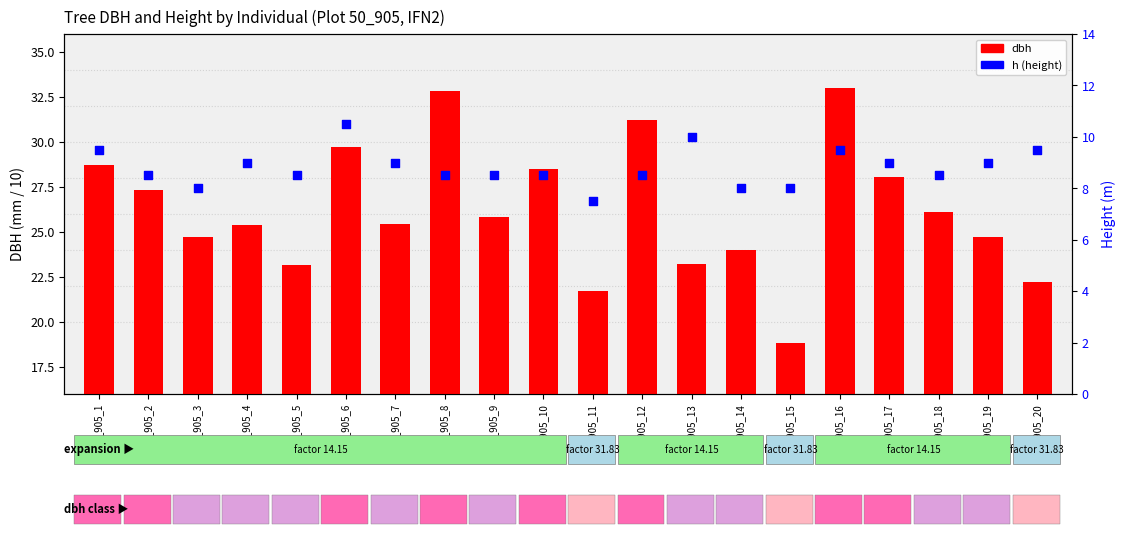

Is the value of h at 50_905_15 greater than the value of dbh at 50_905_2?

No